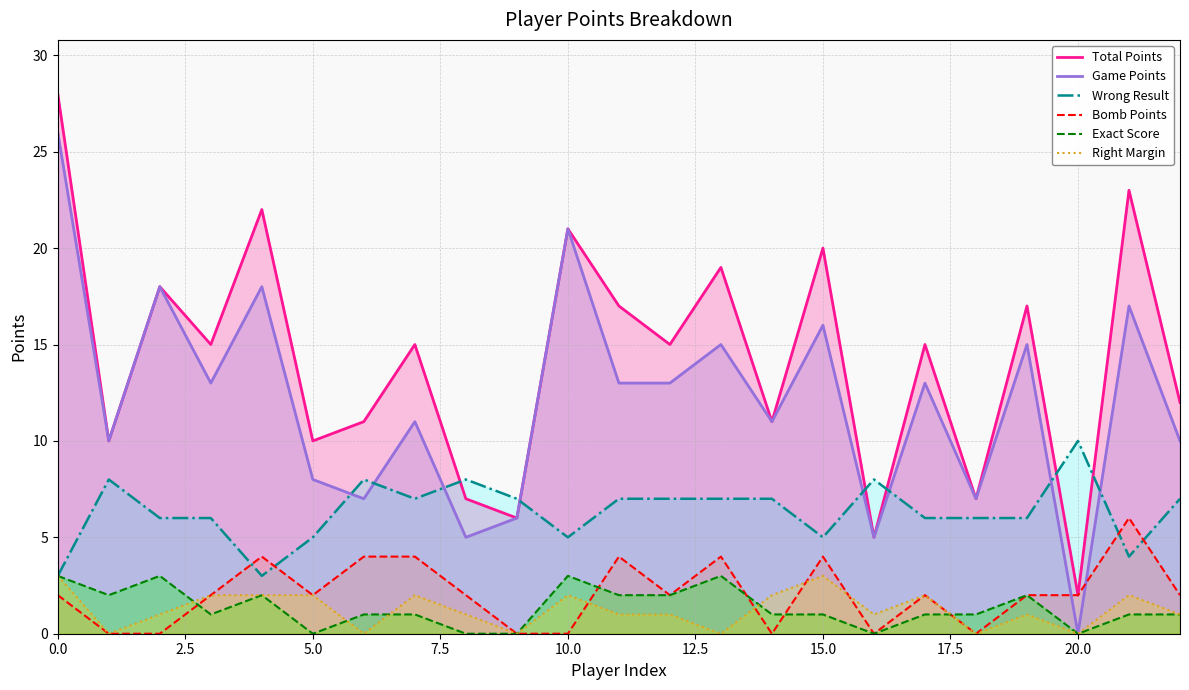

What is the value of the Total Points point at the 12th from the left?

17